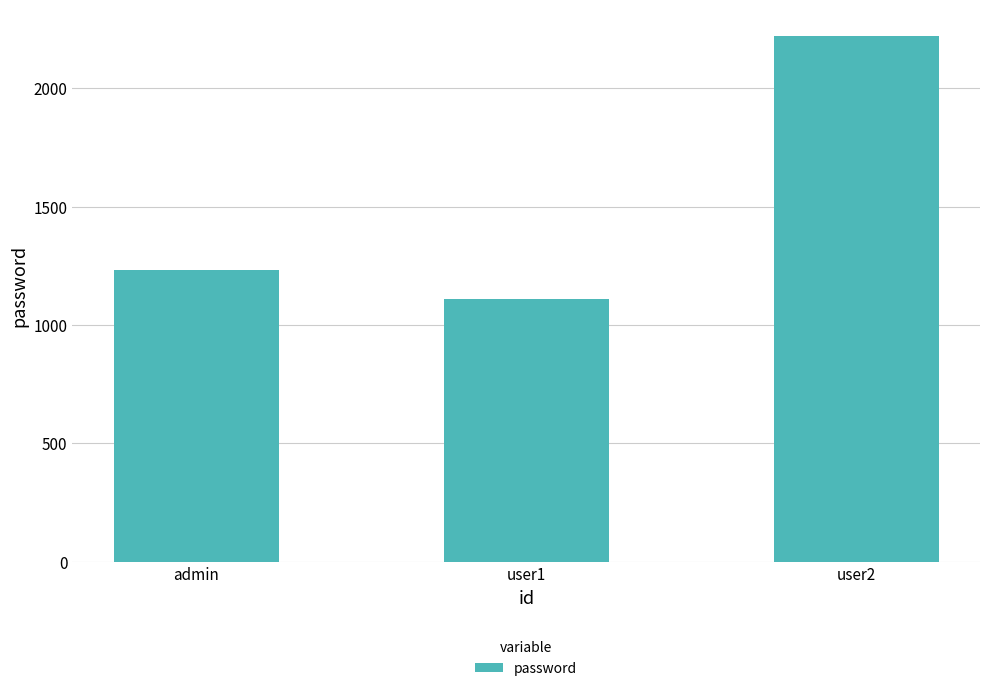

What is the maximum value shown in the chart?

2222